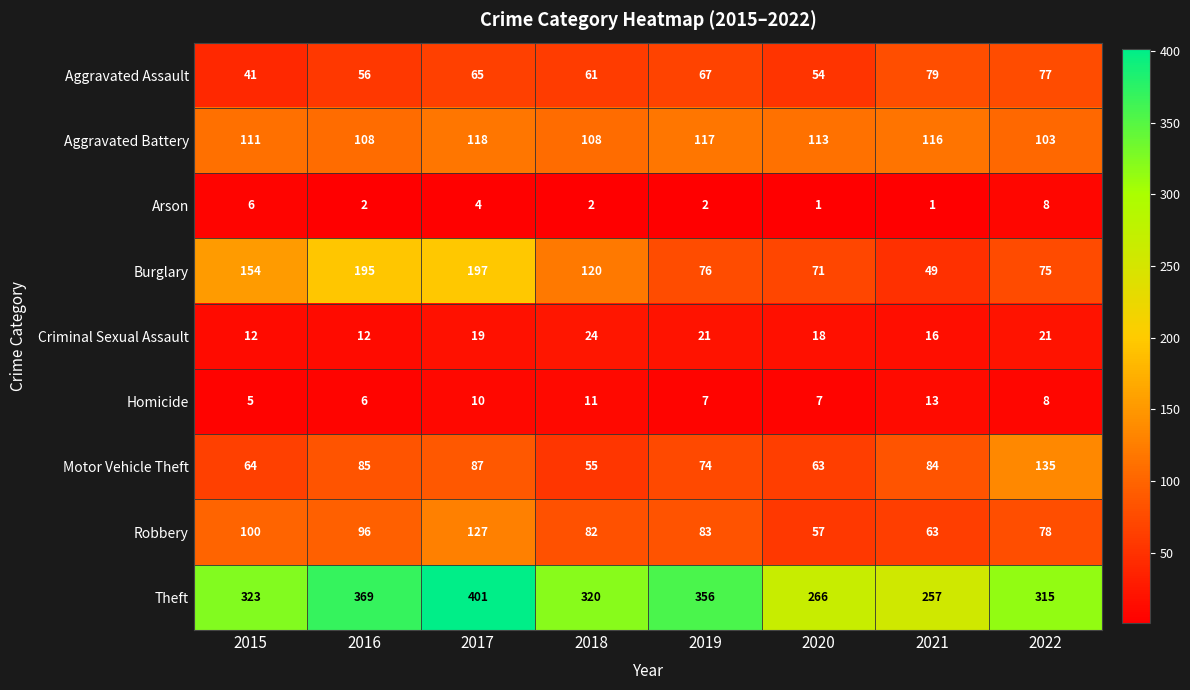

What is the difference between the Aggravated Assault values at 2021 and 2019?

12